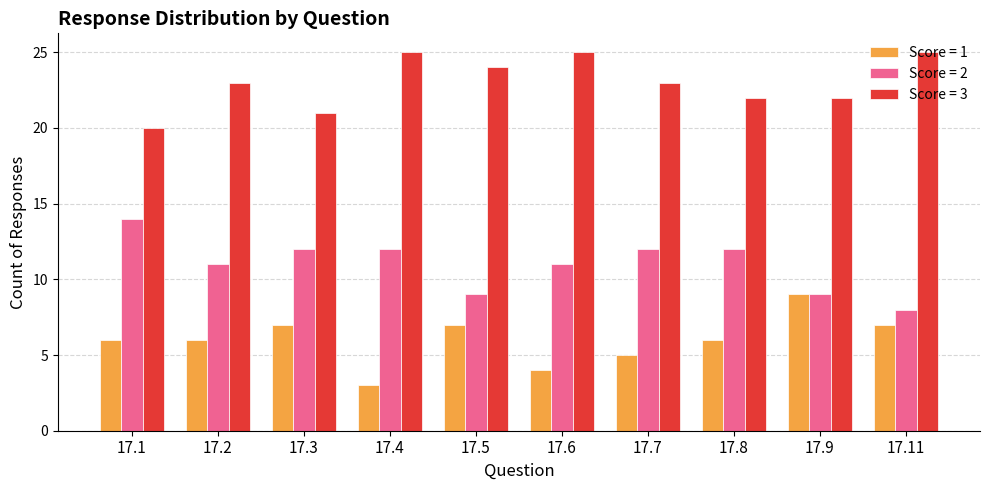

What is the total value across all series at 17.8?

40